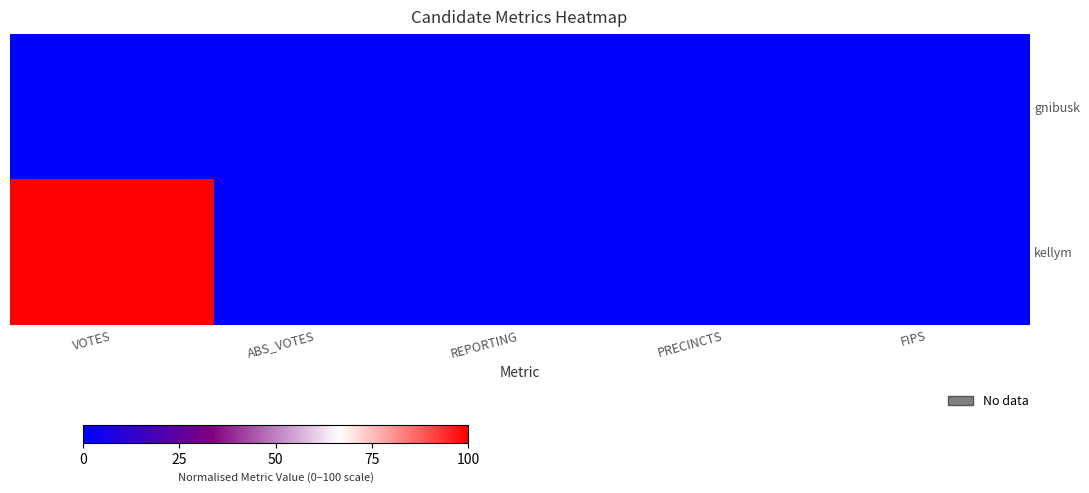

Which series changed the most between ABS_VOTES and FIPS?

gnibusk